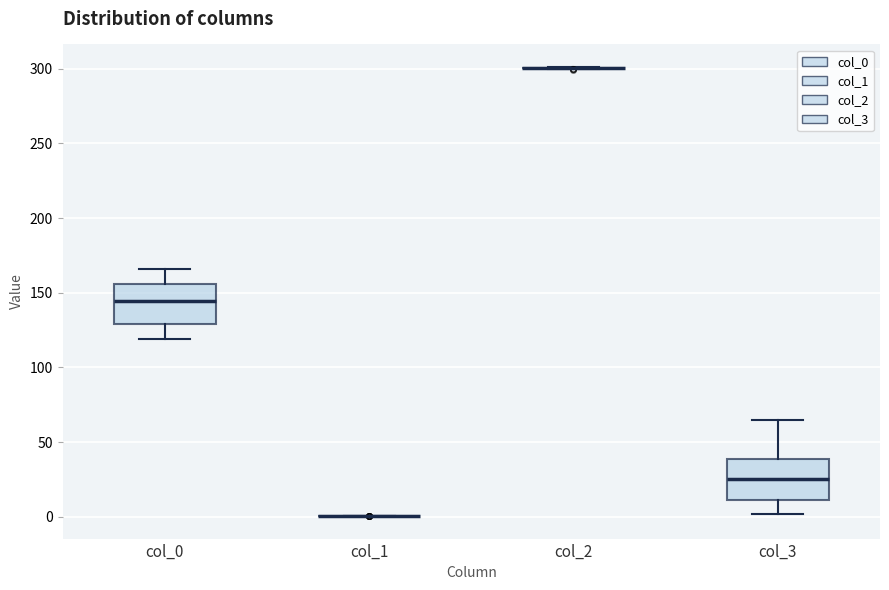

Reading left to right, read every box against the y-axis: the position of its median line, the range the box covers, and the ends of its whiskers. The values are not printed on the chart, so give them approximately, as read against the axis.

col_0: median 145, box 130 to 155, whiskers 120 to 165
col_1: box collapsed to a line at 0, whiskers 0 to 0
col_2: box collapsed to a line at 300, whiskers 300 to 300
col_3: median 25, box 10 to 40, whiskers 0 to 65